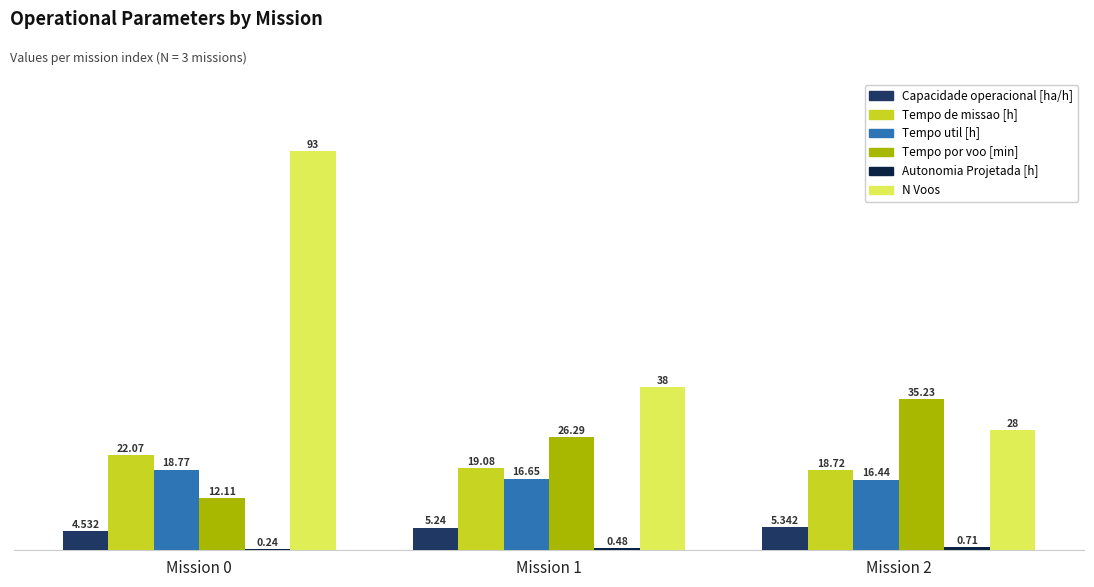

The value of Tempo por voo [min] at Mission 2 is 35.2. True or false?

True